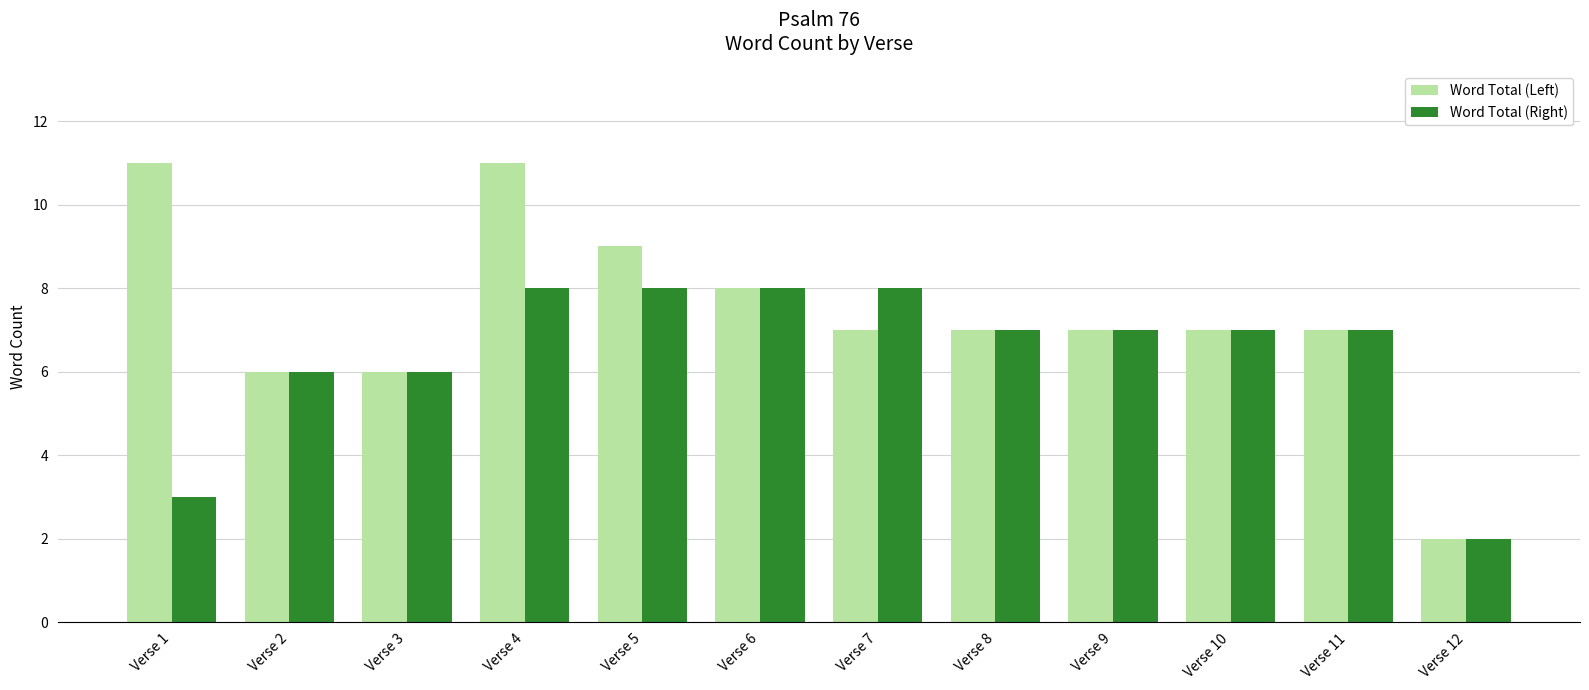

What is the approximate value of Word Total (Left) at Verse 6?

8